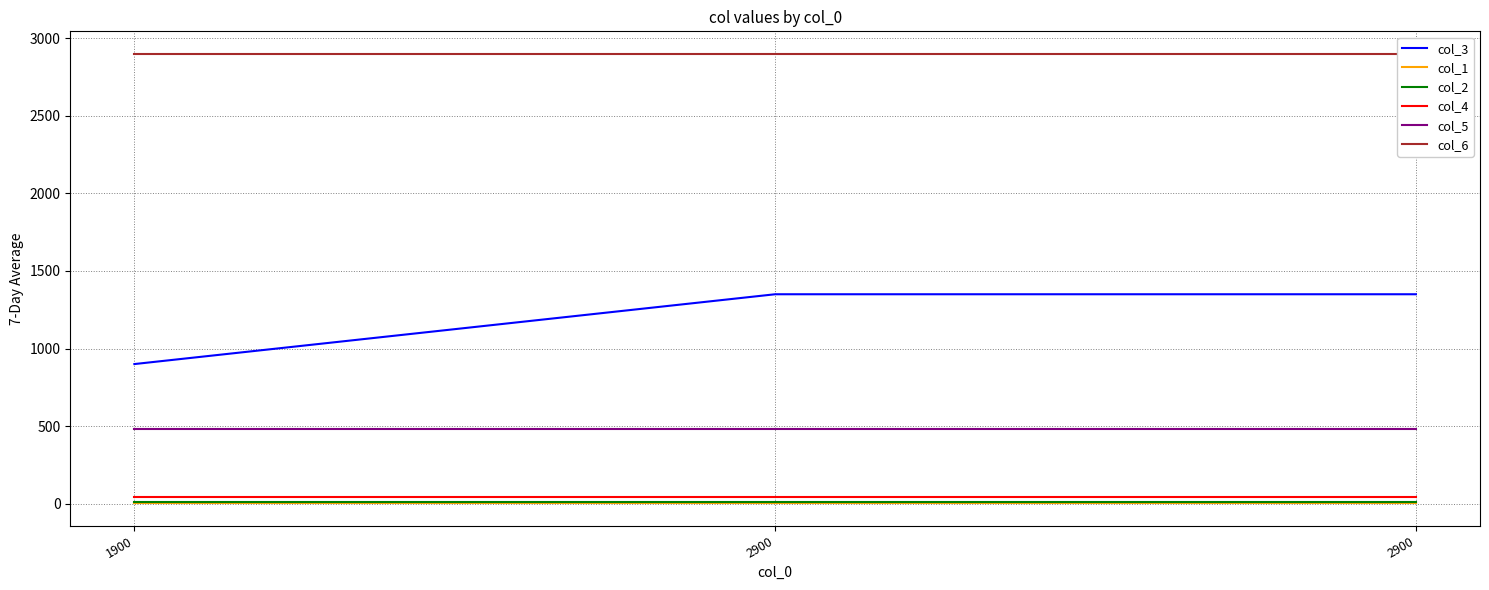

How many lines are shown in the chart?

6